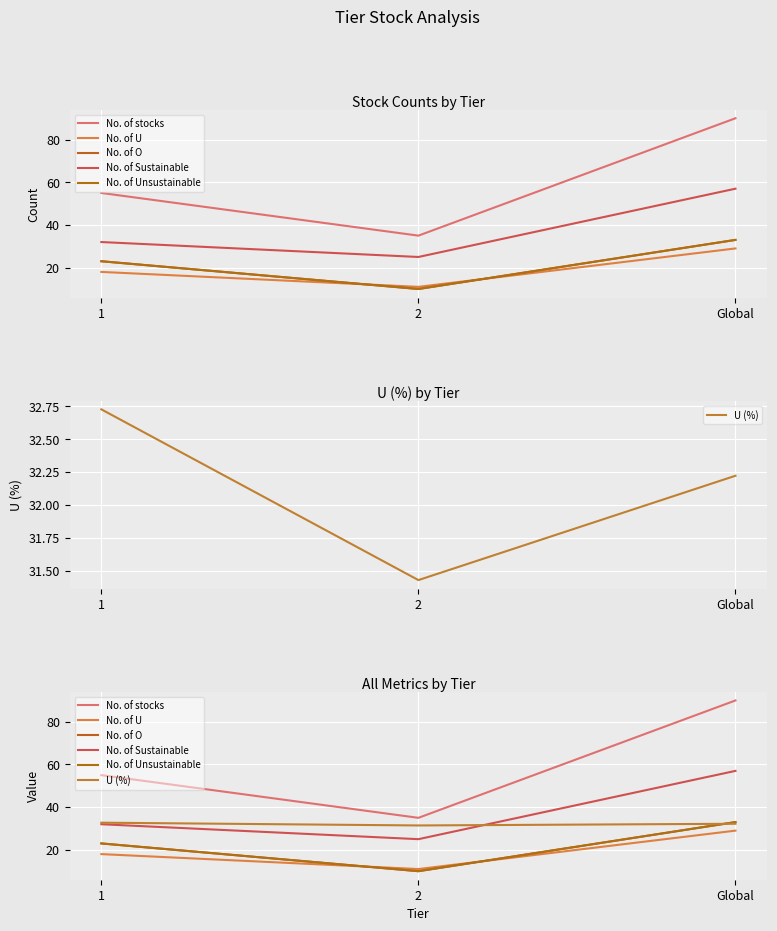

Which category has the lowest value in the U (%) series?

2